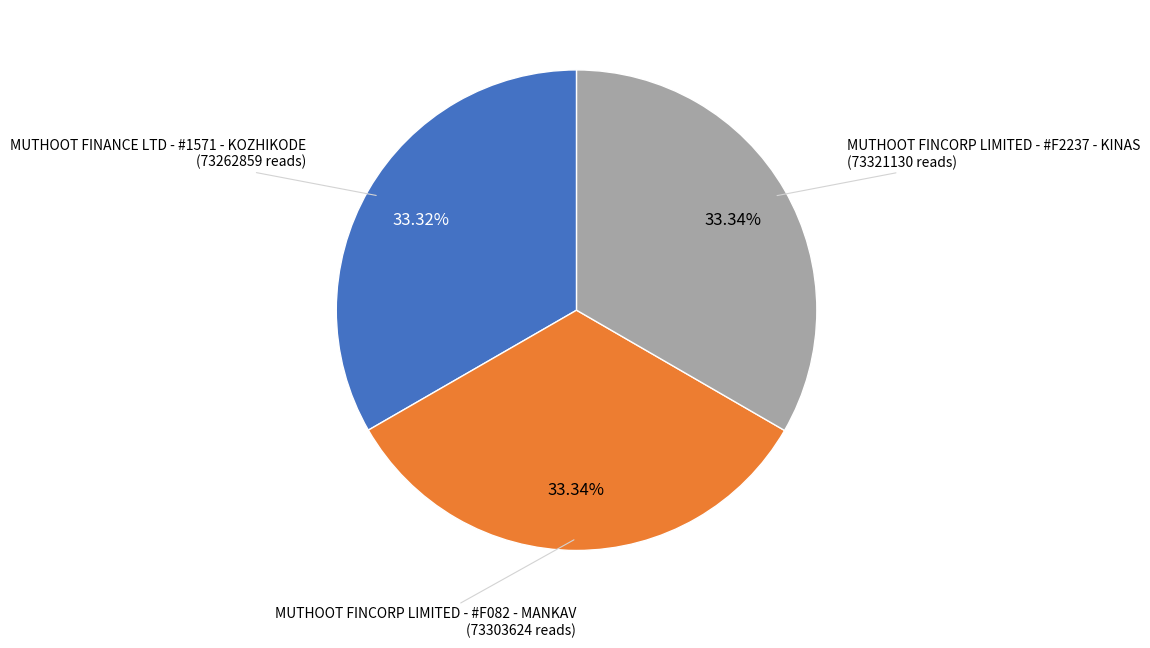

Combined, what portion of the pie is MUTHOOT FINCORP LIMITED - #F2237 - KINAS and MUTHOOT FINCORP LIMITED - #F082 - MANKAV?

66.7%